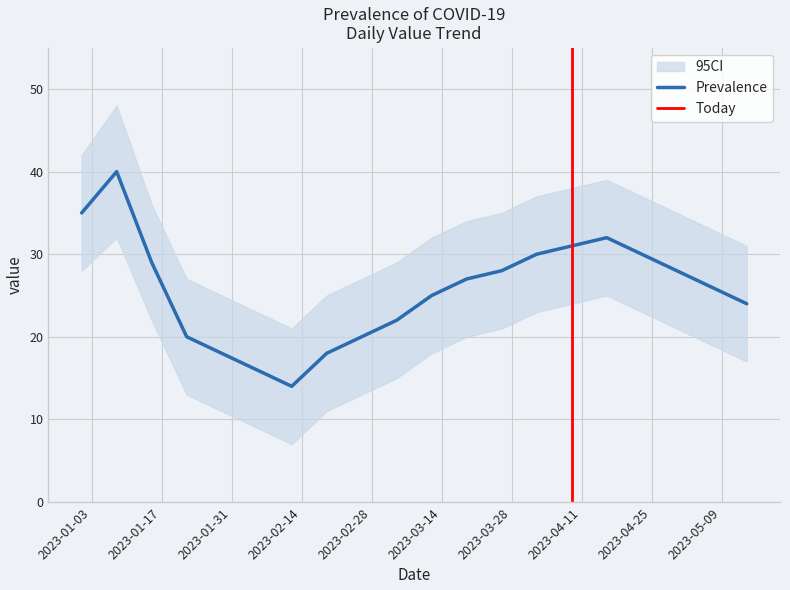

What is the sum of the values at 2023-03-12 and 2023-04-23?

55